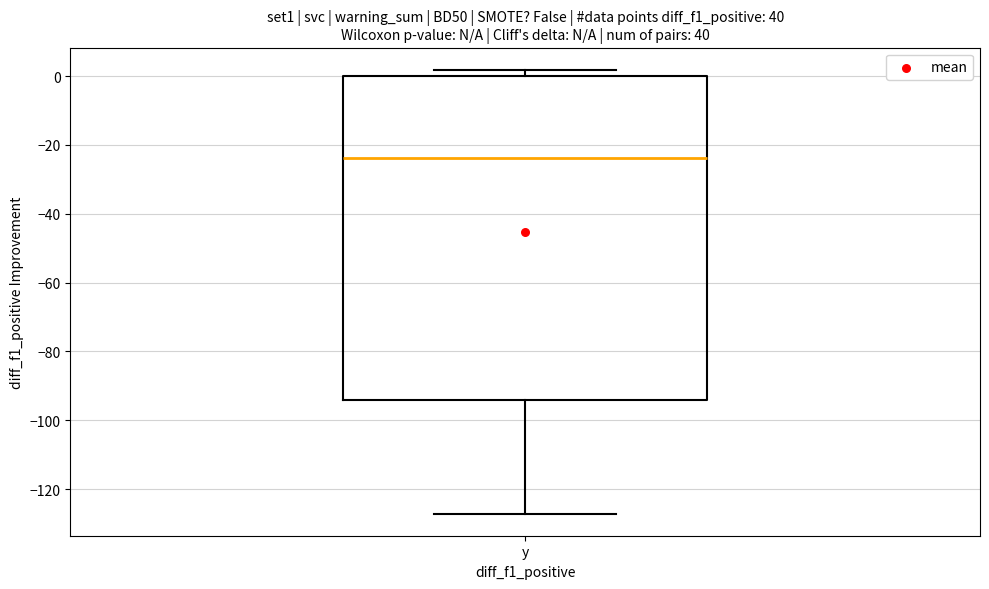

Read this box plot against the y-axis: the position of the median line, the range covered by the box, and the ends of both whiskers. The values are not printed on the chart, so give them approximately, as read against the axis.

median -24, box -94 to 0, whiskers -128 to 2